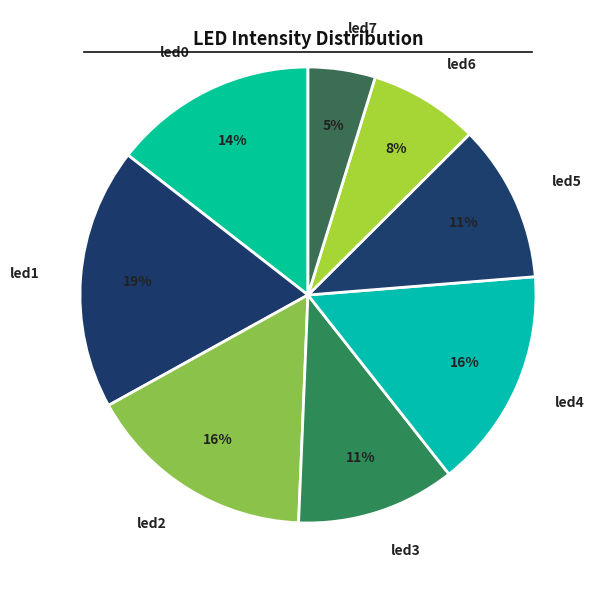

Which category has the biggest portion of the pie?

led1